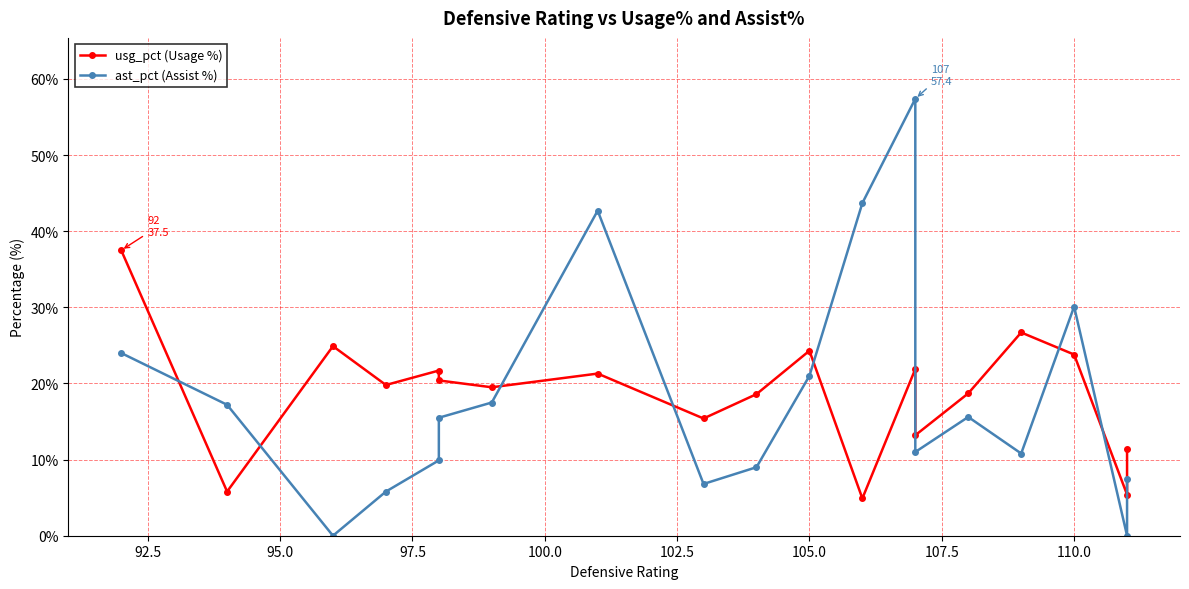

Is it true that ast_pct (Assist %) equals 3.3 at 14?

False